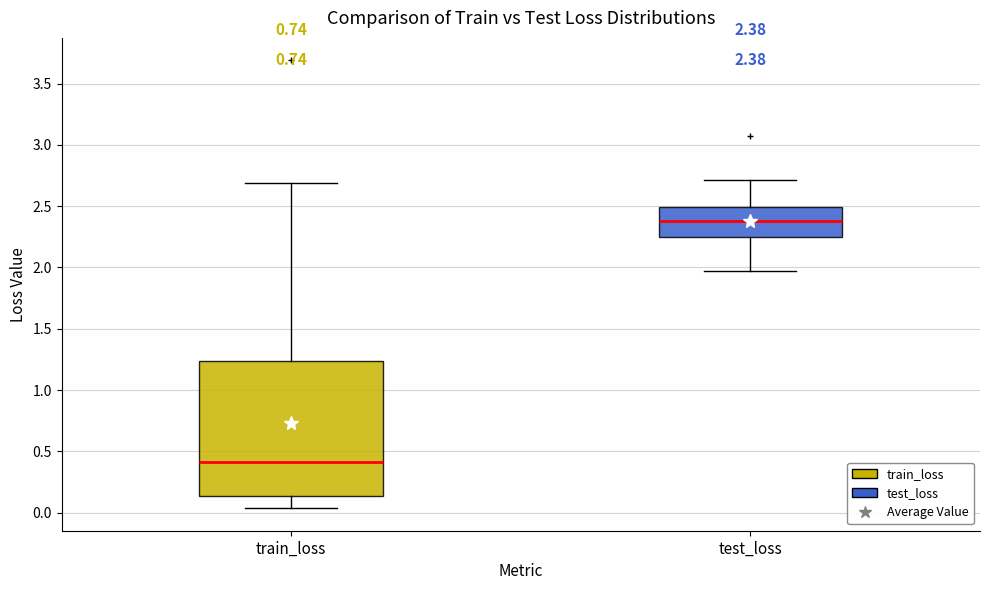

Which box has the highest median line?

test_loss